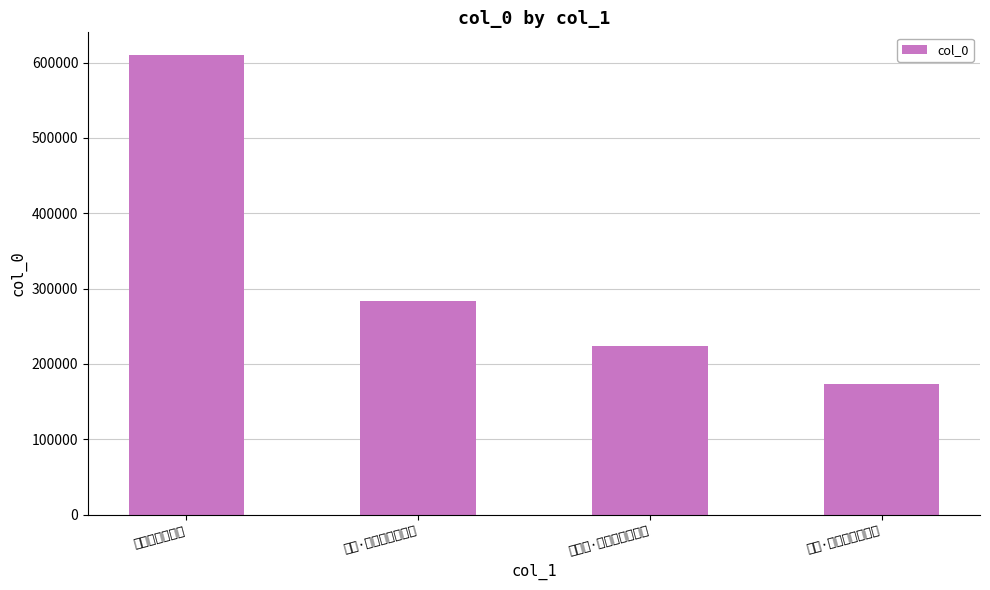

The value at 寿松·向来本为买山田 is 64972. True or false?

False